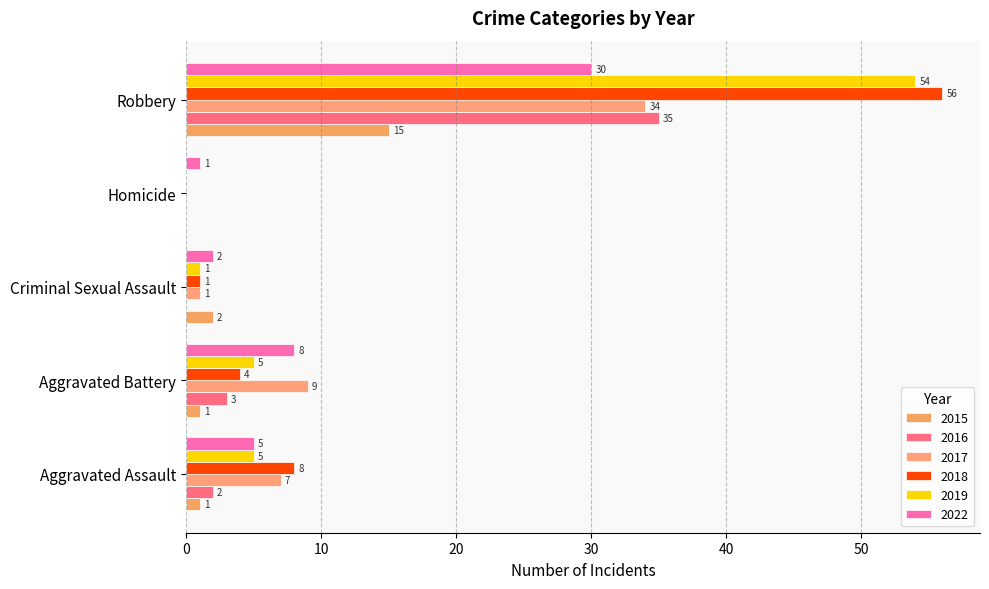

At which label does 2016 first exceed 2?

Aggravated Battery